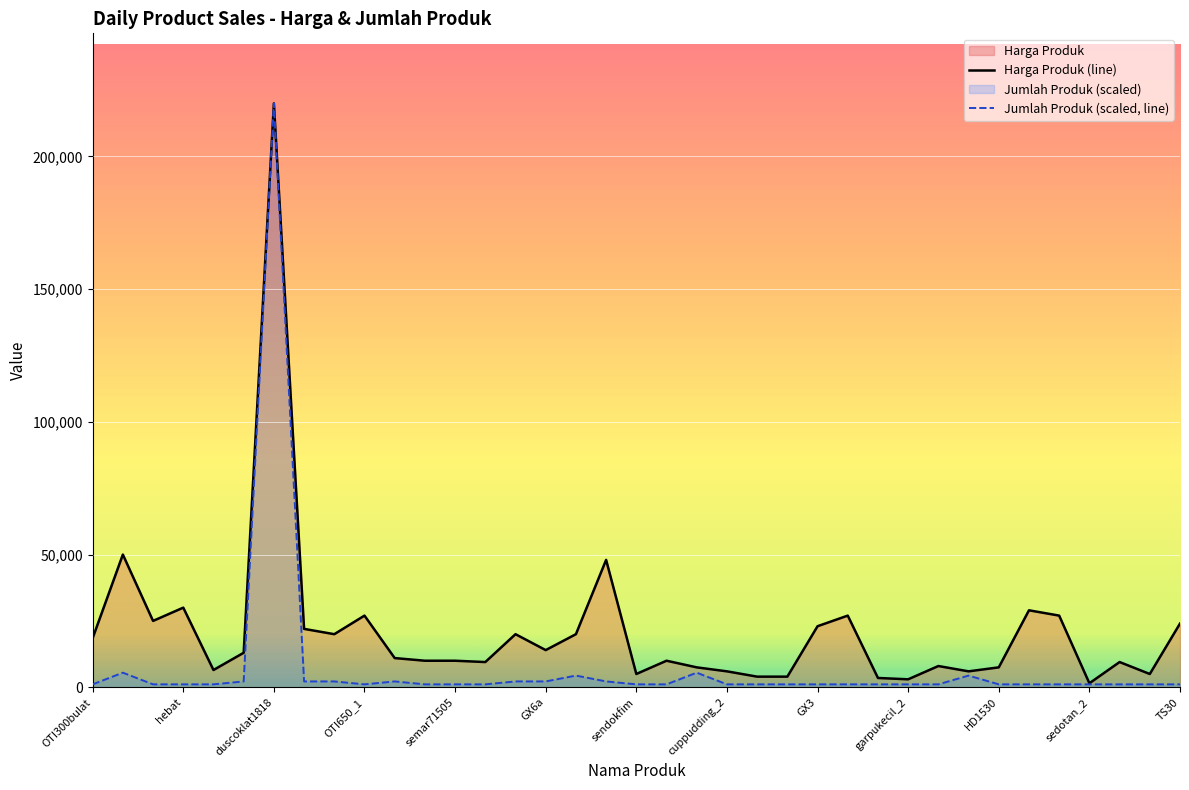

At semar71505, list the series in order from smallest to largest.

Jumlah Produk (scaled, line), Harga Produk (line)